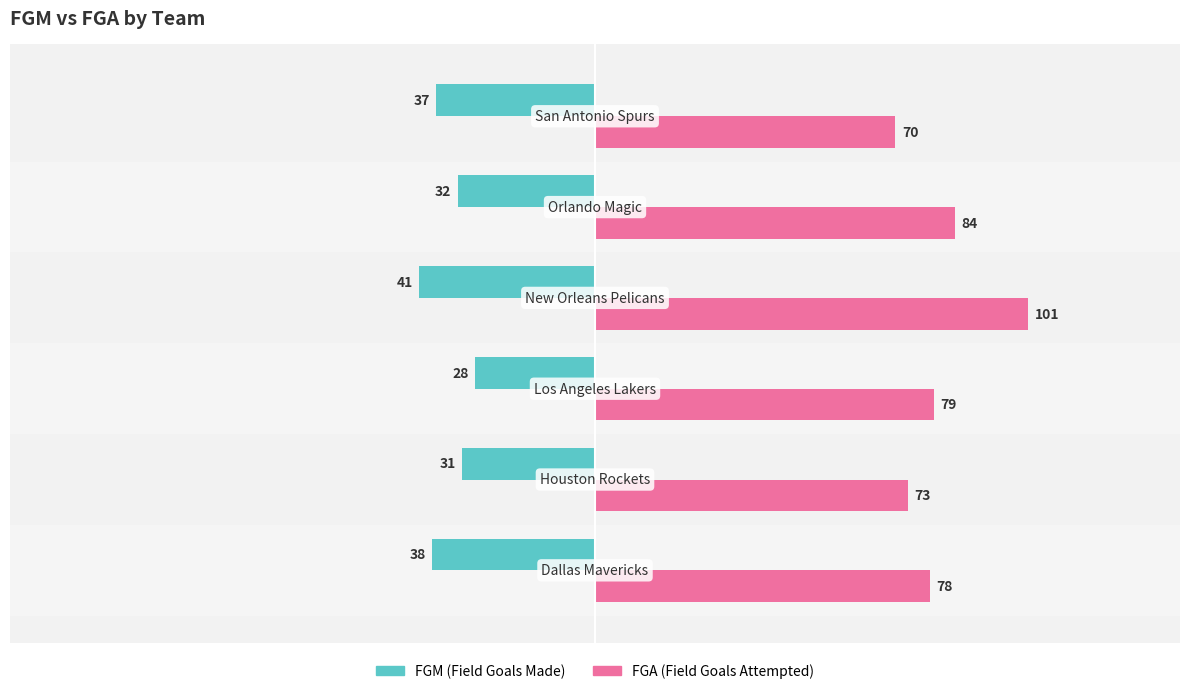

What is the maximum value shown in the chart?

101